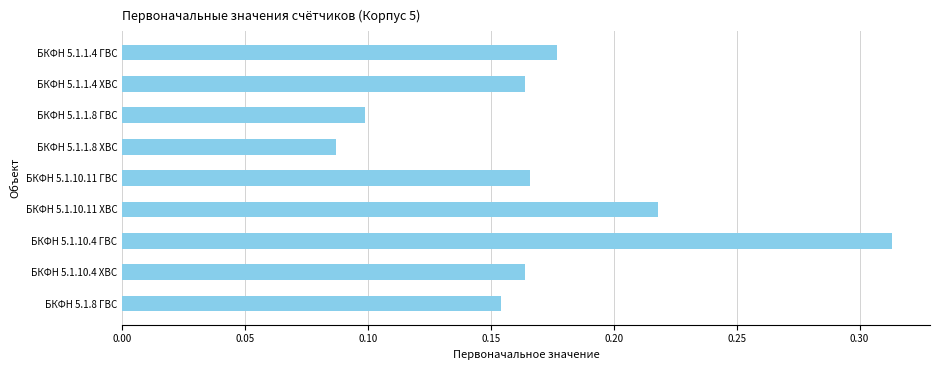

At which category does the chart reach its minimum across all series?

БКФН 5.1.1.8 ХВС